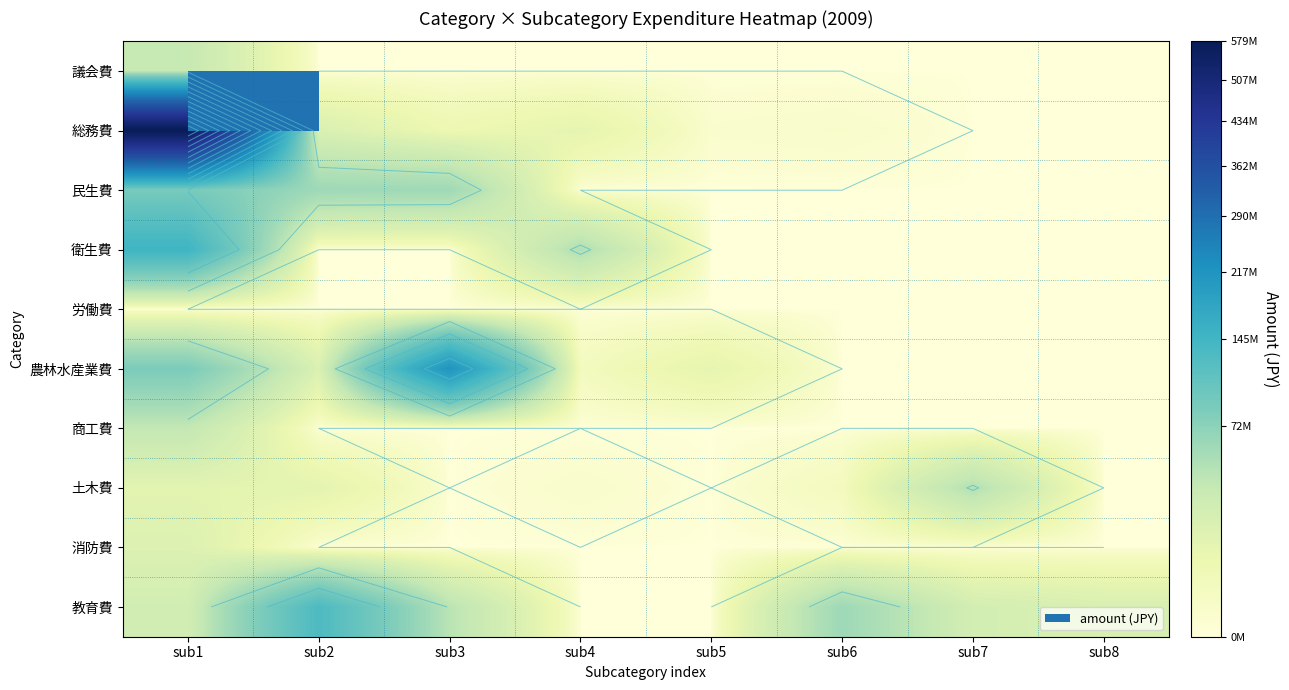

At which category does the chart reach its minimum across all series?

sub2